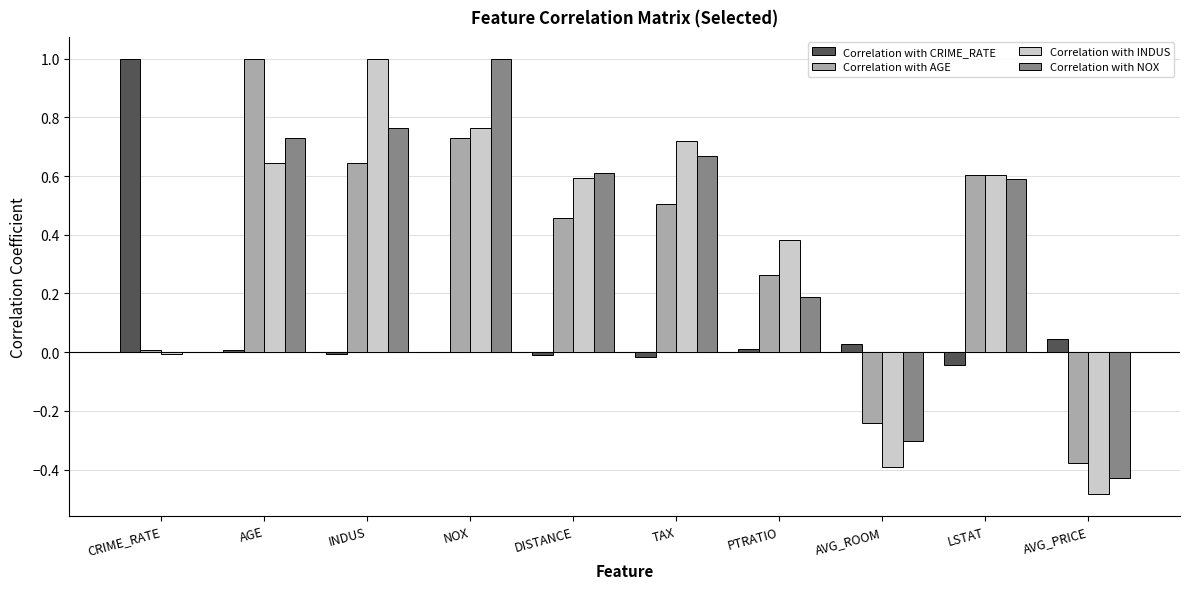

What is the total value across all series at TAX?

1.9